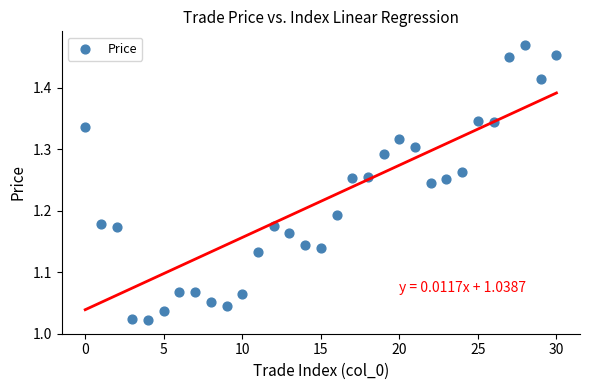

What is the range of Y values (max minus min)?

0.4